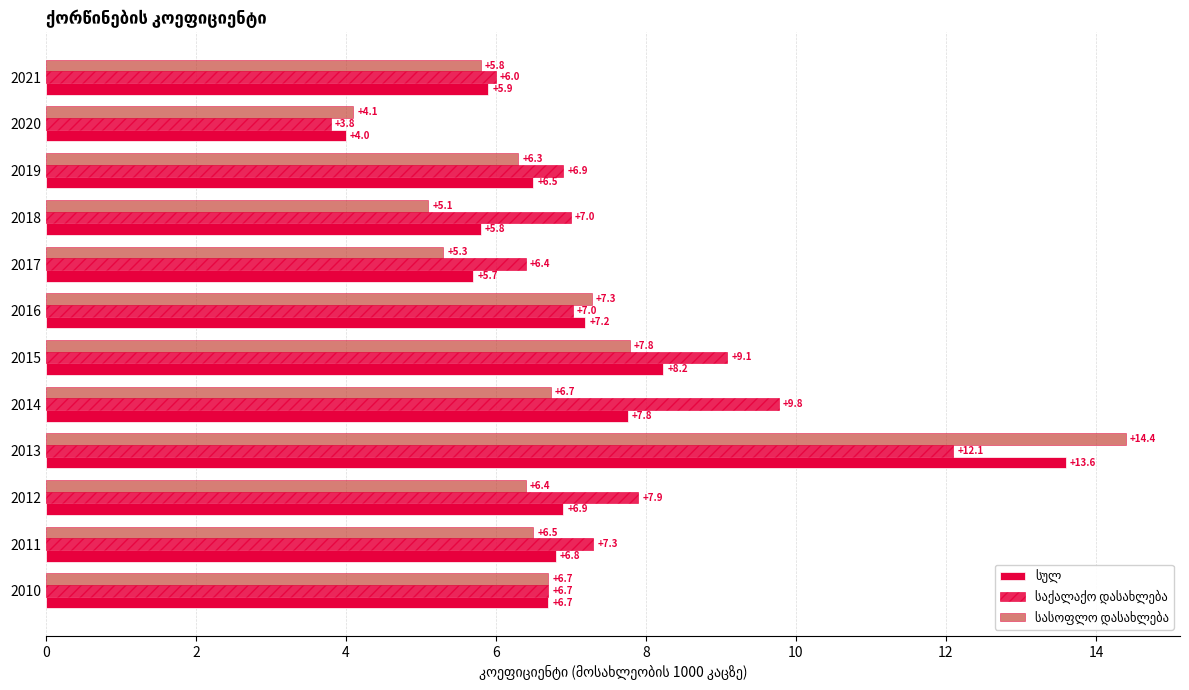

Count the number of data series in this chart.

3